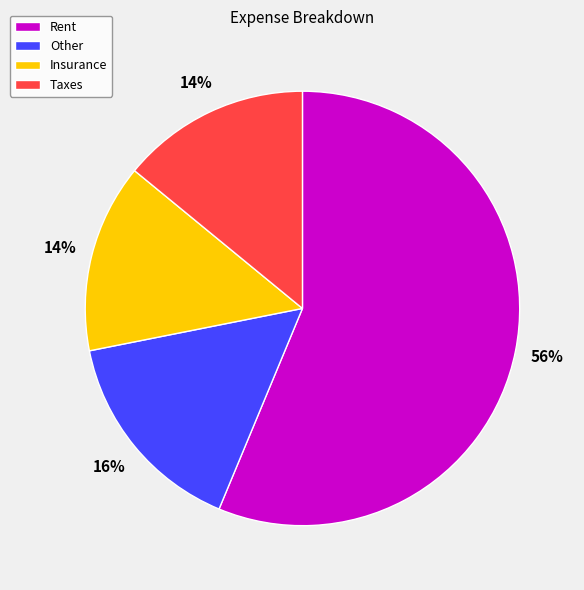

The Rent slice represents 56% of the pie. True or false?

True